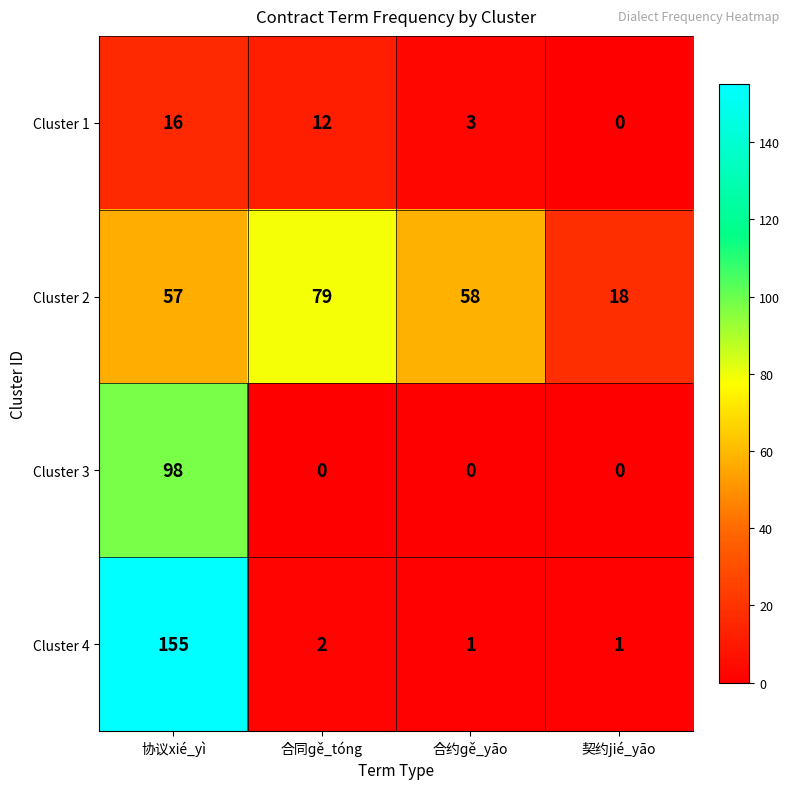

The Cluster 2 series shows 18 at 契约jié_yāo. True or false?

True